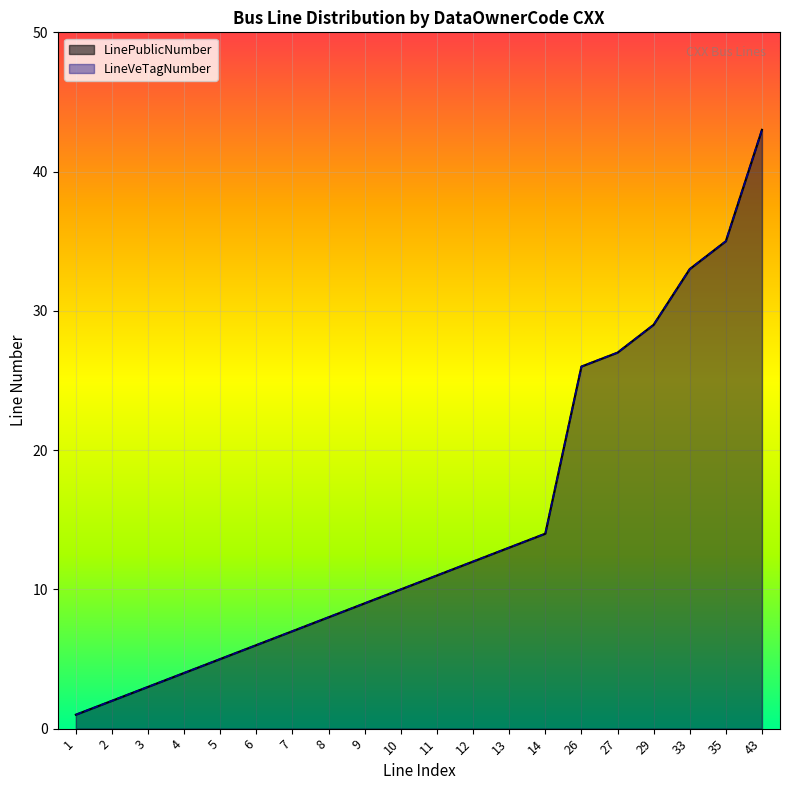

What is the sum of all LinePublicNumber values?

298